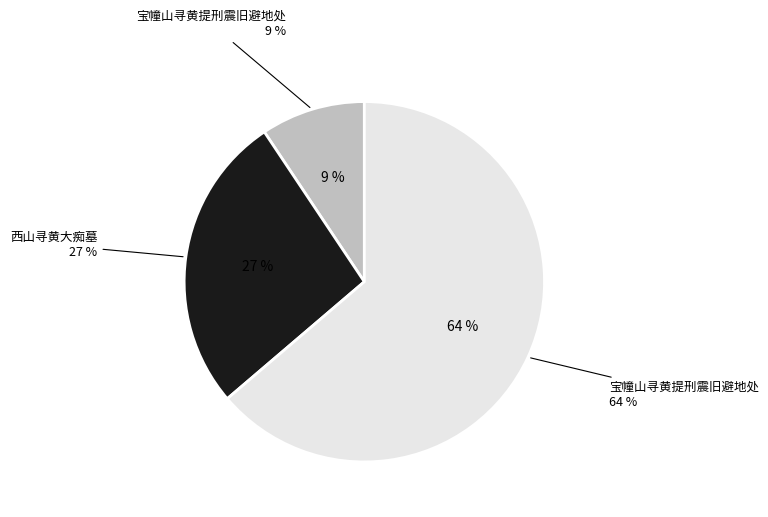

Is there a majority slice in this chart?

Yes